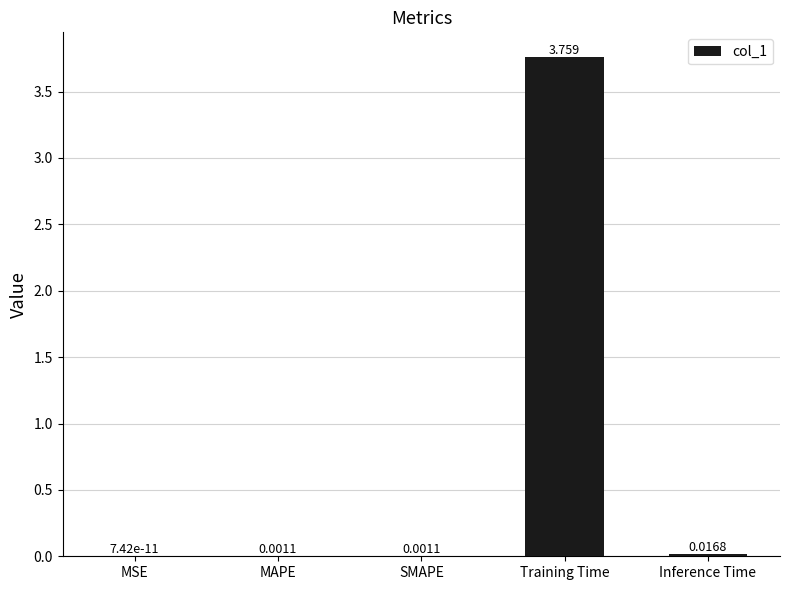

At which label is the value closest to 1?

Inference Time